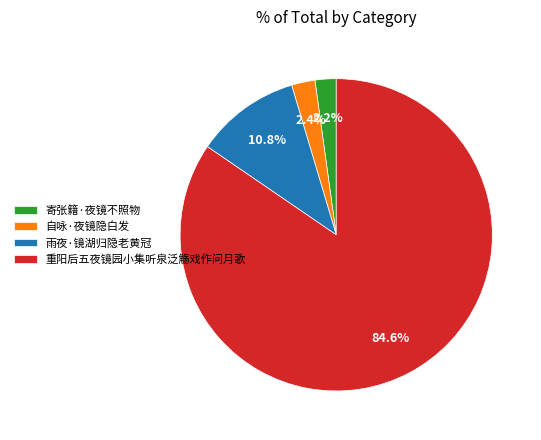

Does 重阳后五夜镜园小集听泉泛觞戏作问月歌 represent more than half of the total?

Yes